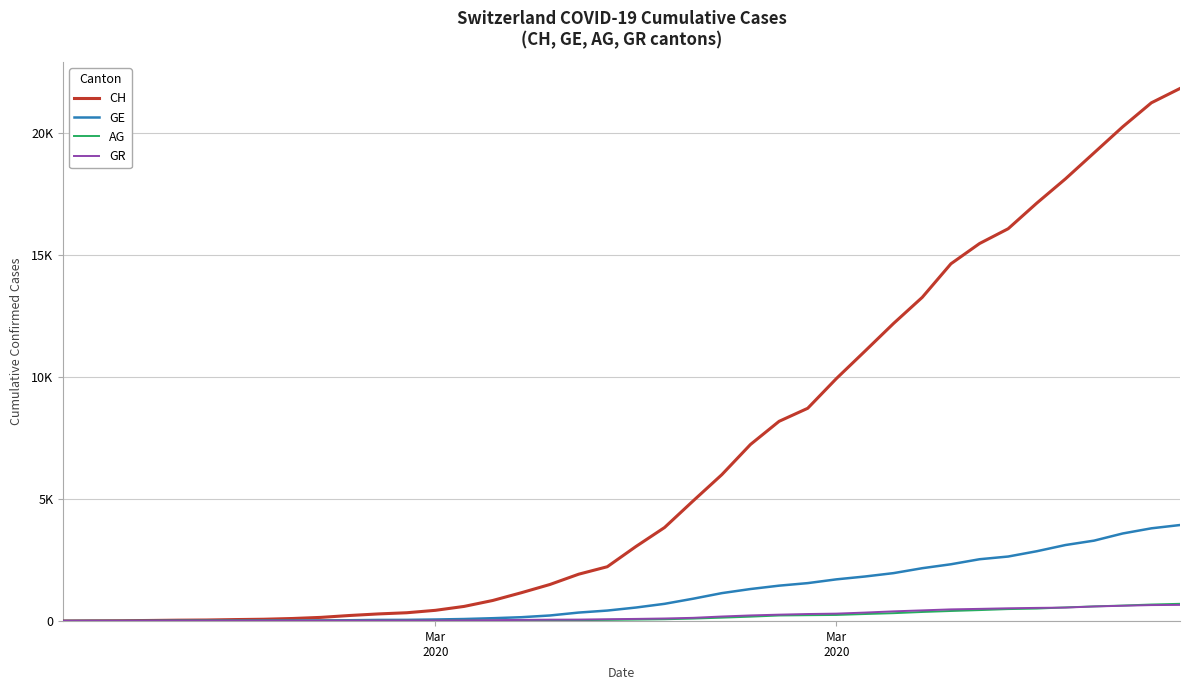

Reading left to right, extract all data points from this chart.

CH: 0	5	9	19	31	38	56	70	100	146	223	287	336	435	595	838	1156	1494	1914	2220	3048	3826	4918	5990	7226	8175	8709	9925	11050	12186	13253	14626	15456	16062	17112	18104	19170	20237	21219	21806
GE: 0	1	1	4	8	9	10	13	15	20	29	42	44	59	79	112	153	224	343	425	549	701	911	1139	1307	1445	1549	1703	1820	1959	2160	2321	2527	2638	2855	3109	3289	3582	3793	3928
AG: 0	1	1	1	3	4	7	7	10	11	12	14	14	15	18	20	27	30	33	43	56	69	96	134	175	223	235	245	283	318	367	407	444	485	506	554	596	631	673	702
GR: 0	2	2	6	6	6	9	9	12	14	16	17	18	18	22	31	43	53	56	71	84	101	128	182	226	258	284	300	343	393	433	474	495	519	535	547	592	622	649	657